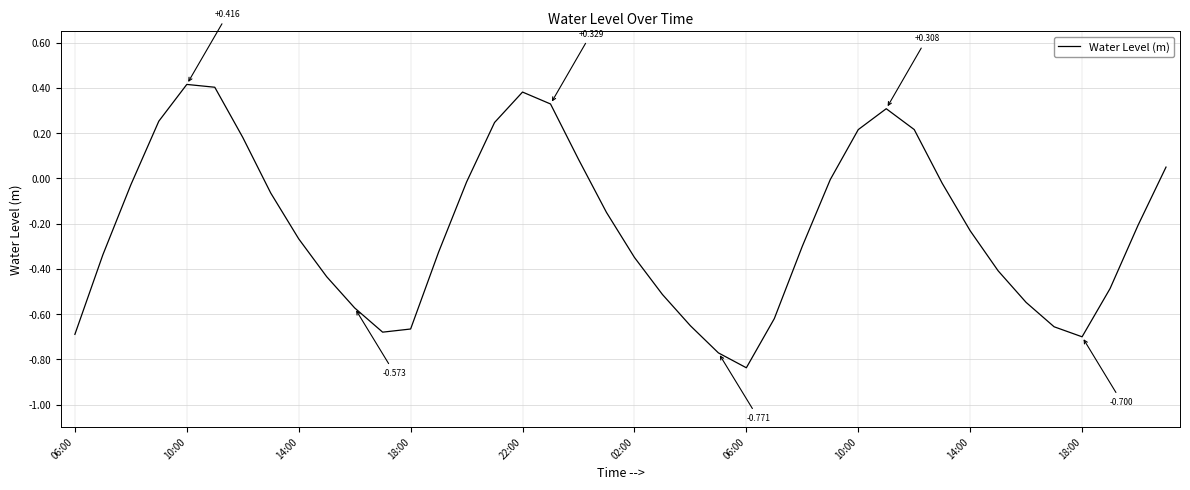

How many lines are shown in the chart?

1